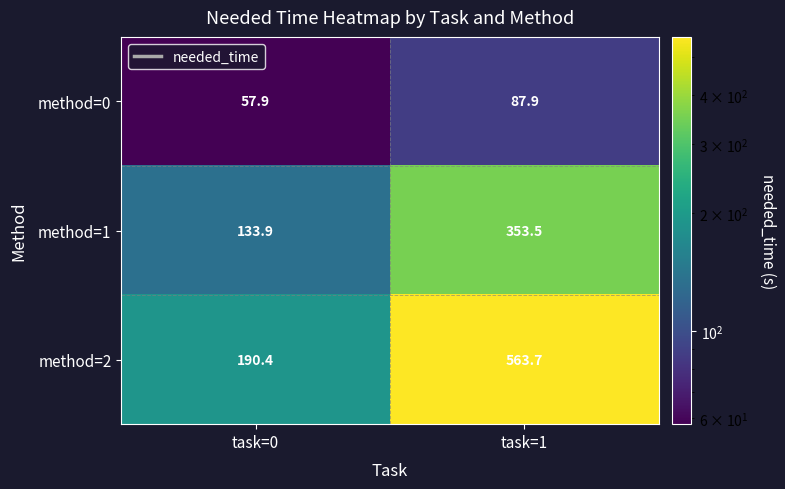

At how many categories does at least one series exceed 211?

1